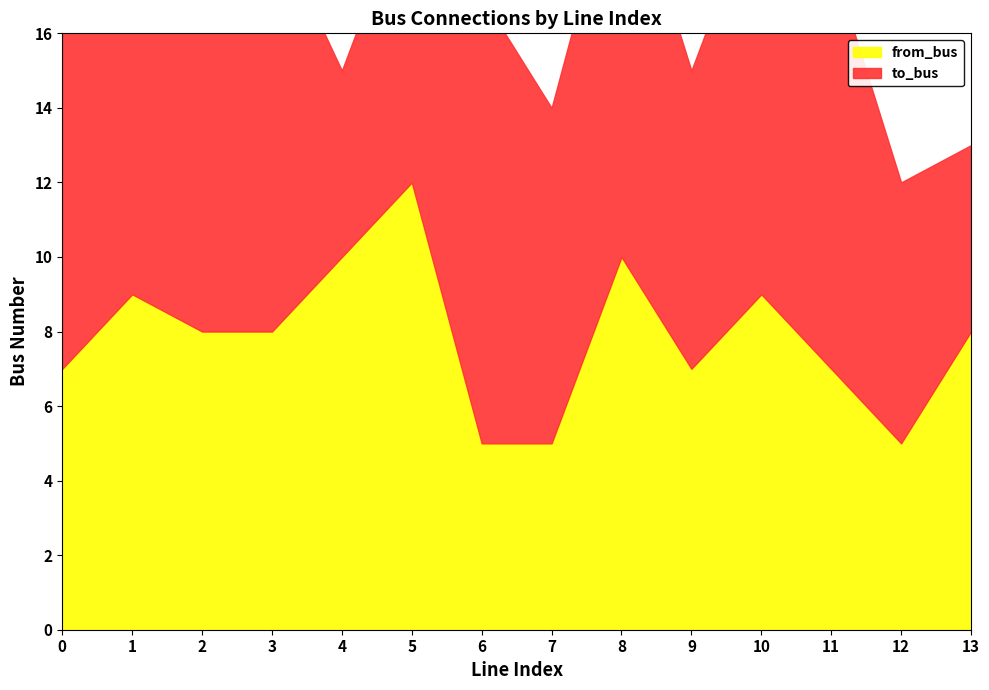

True or false: from_bus has a value of 12 at 5.

True